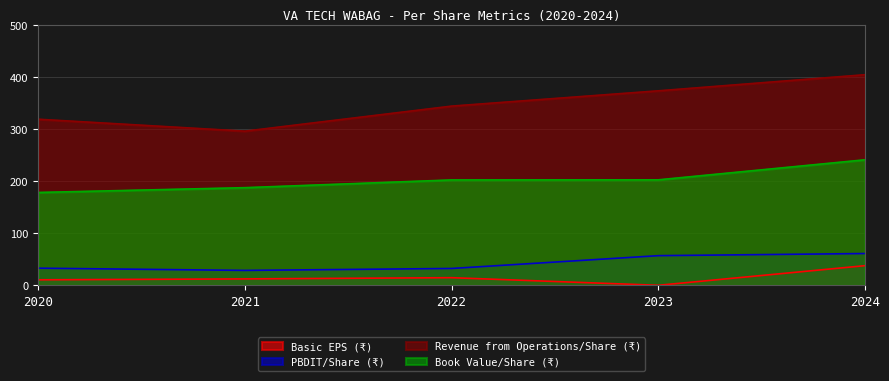

Rank the series by their maximum value, from lowest to highest.

Basic EPS (₹), PBDIT/Share (₹), Book Value/Share (₹), Revenue from Operations/Share (₹)